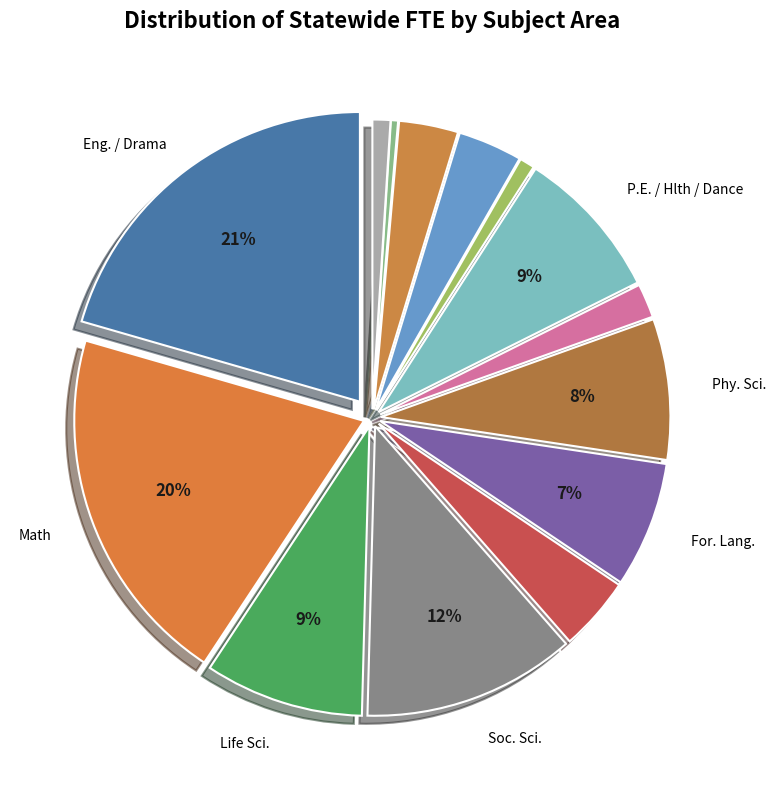

Which category has the smallest portion of the pie?

Home Ec.